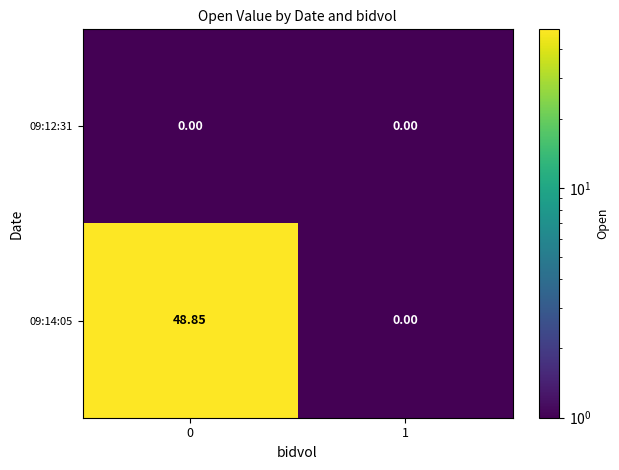

Which series changed the most between 0 and 1?

09:14:05